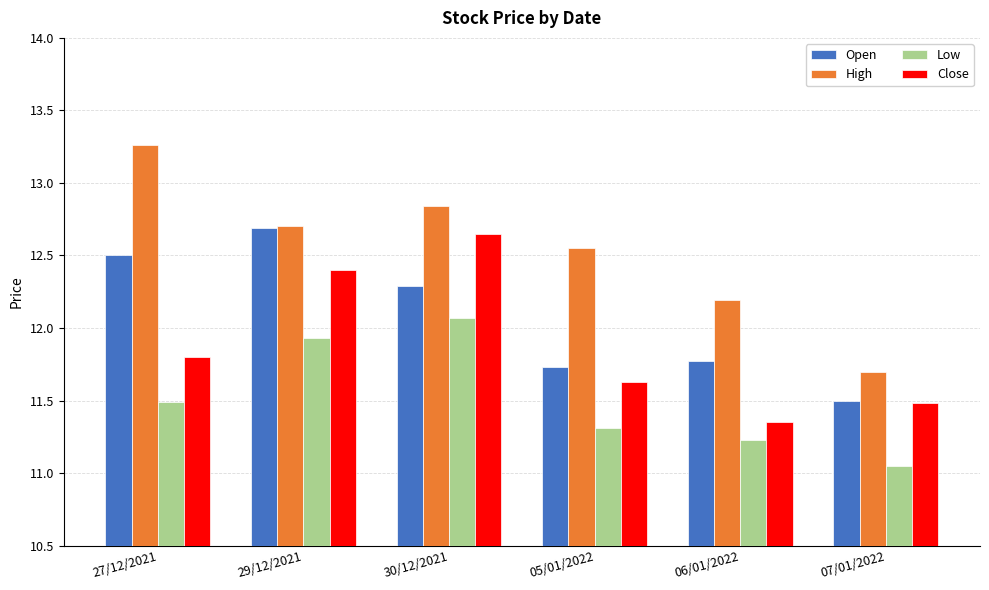

Which series has the widest spread of values?

High